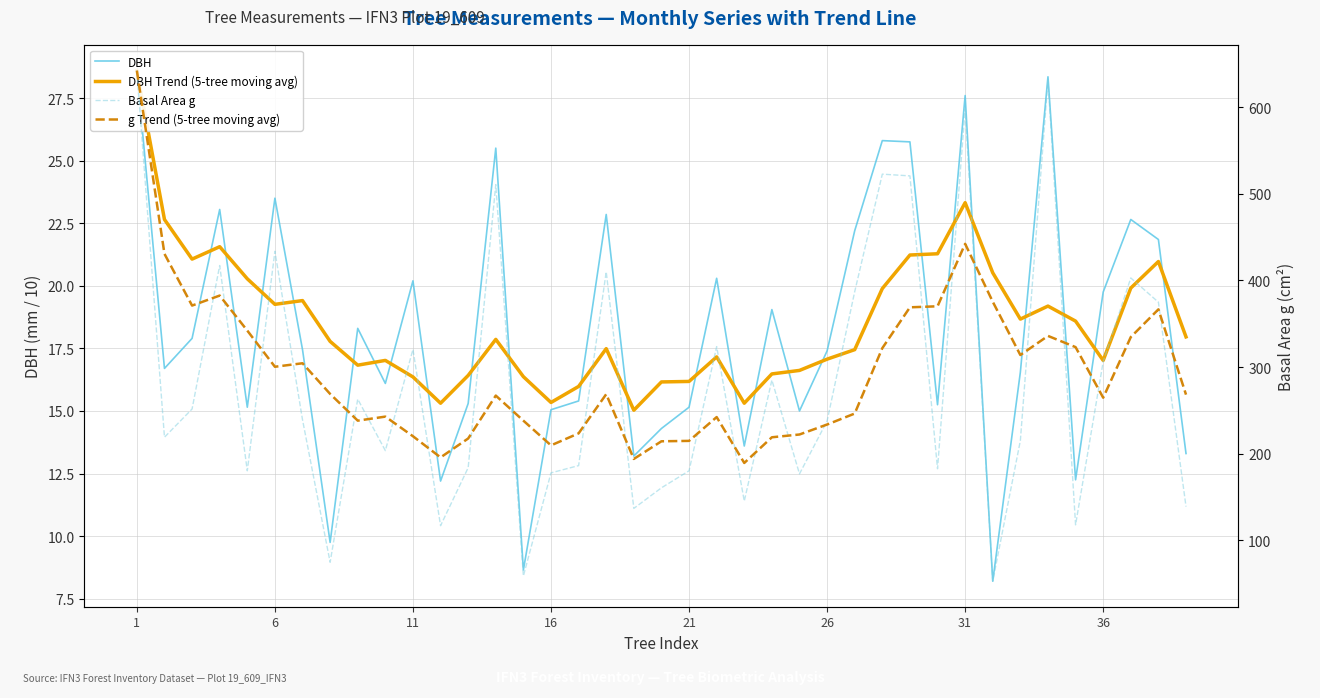

What is the highest value of the DBH series?

28.6